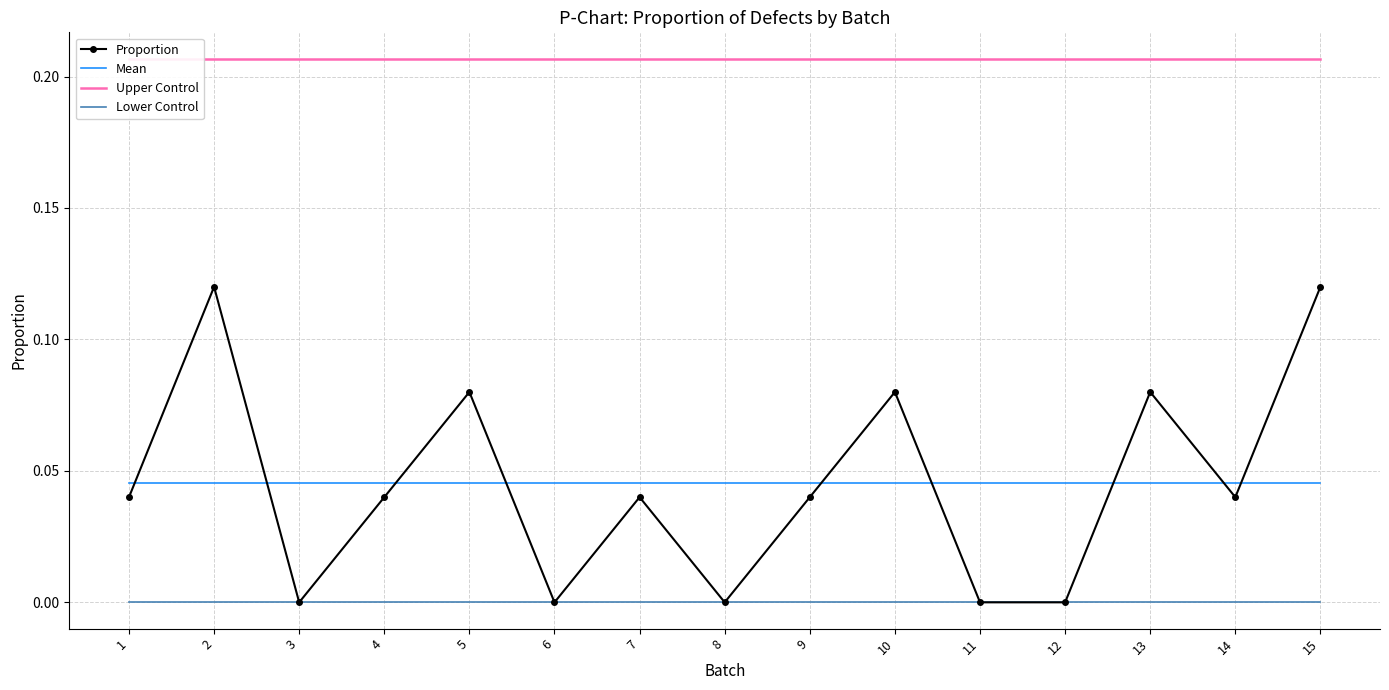

Reading left to right, transcribe all the data shown in this chart.

Proportion: 0.0	0.1	0.0	0.0	0.1	0.0	0.0	0.0	0.0	0.1	0.0	0.0	0.1	0.0	0.1
Mean: 0.0	0.0	0.0	0.0	0.0	0.0	0.0	0.0	0.0	0.0	0.0	0.0	0.0	0.0	0.0
Upper Control: 0.2	0.2	0.2	0.2	0.2	0.2	0.2	0.2	0.2	0.2	0.2	0.2	0.2	0.2	0.2
Lower Control: 0.0	0.0	0.0	0.0	0.0	0.0	0.0	0.0	0.0	0.0	0.0	0.0	0.0	0.0	0.0